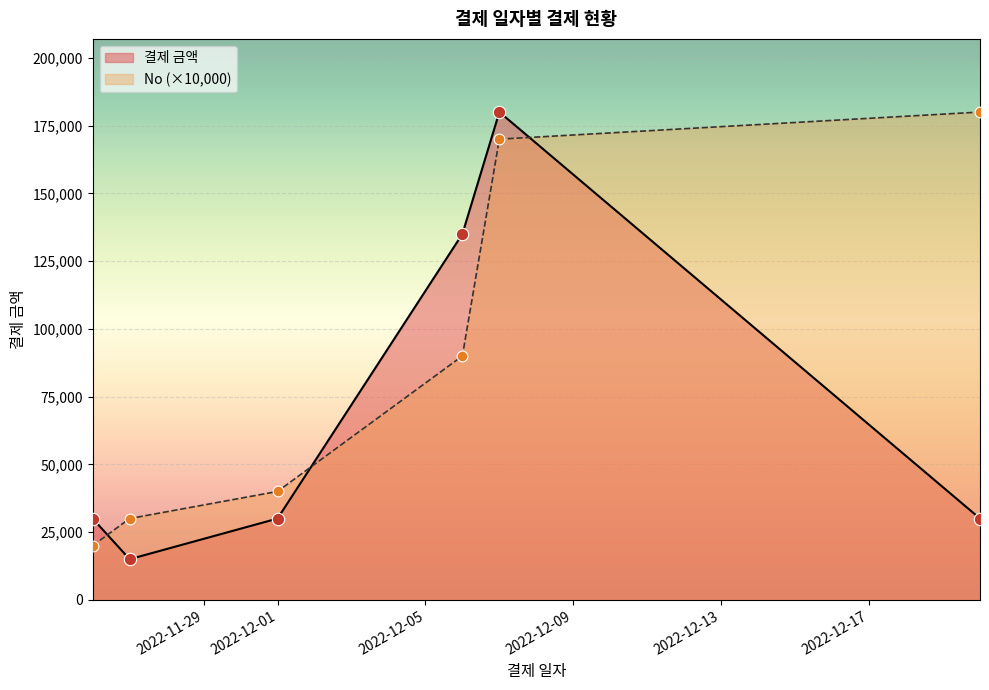

At which category is the sum across all series the highest?

2022-12-07